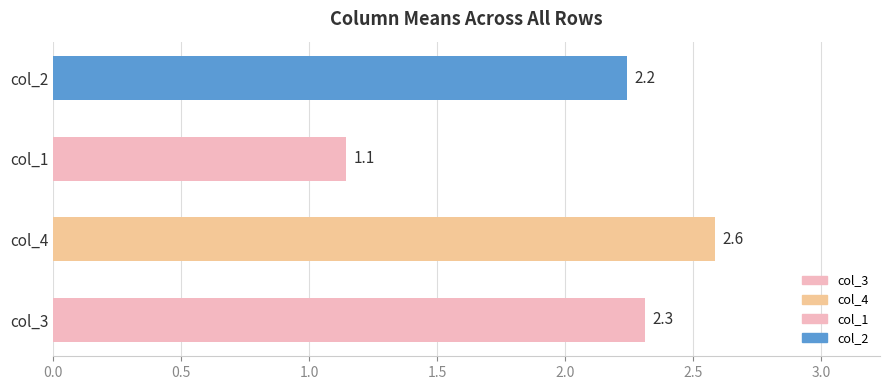

What is the average value of the col_2 series?

2.2